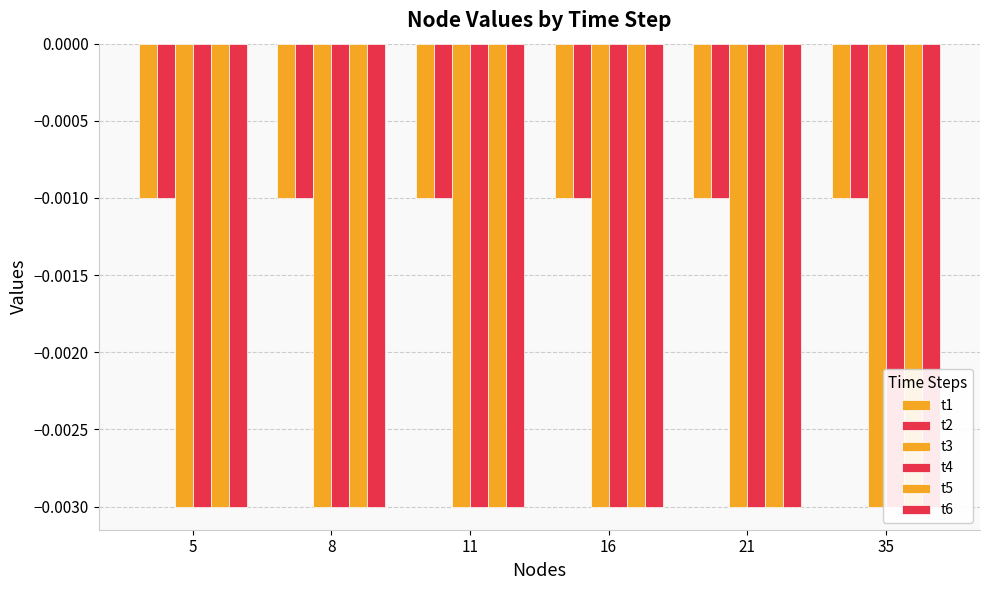

How many series are shown in this chart?

6